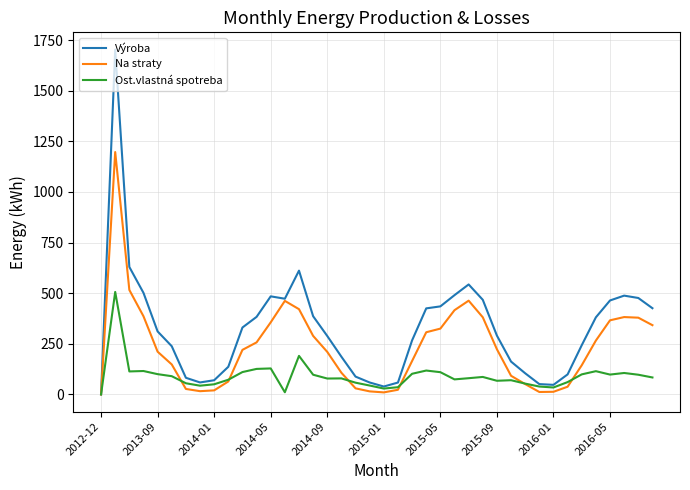

List the series in order of their peak value, lowest first.

Ost.vlastná spotreba, Na straty, Výroba